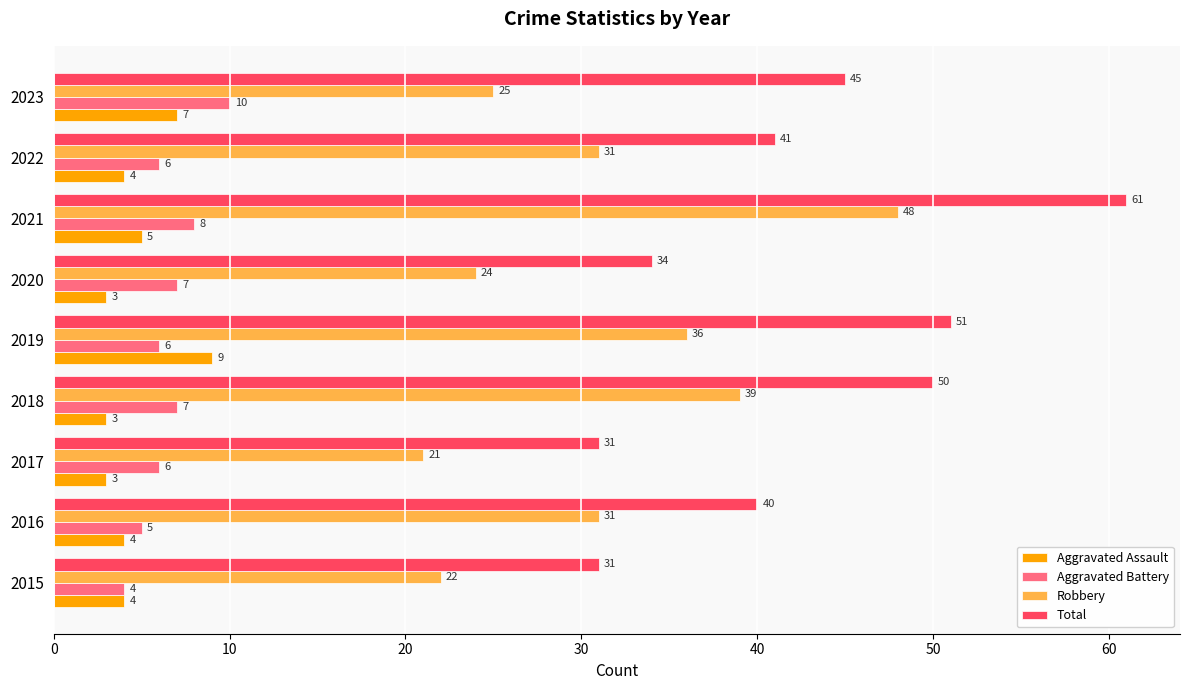

Count the number of data series in this chart.

4